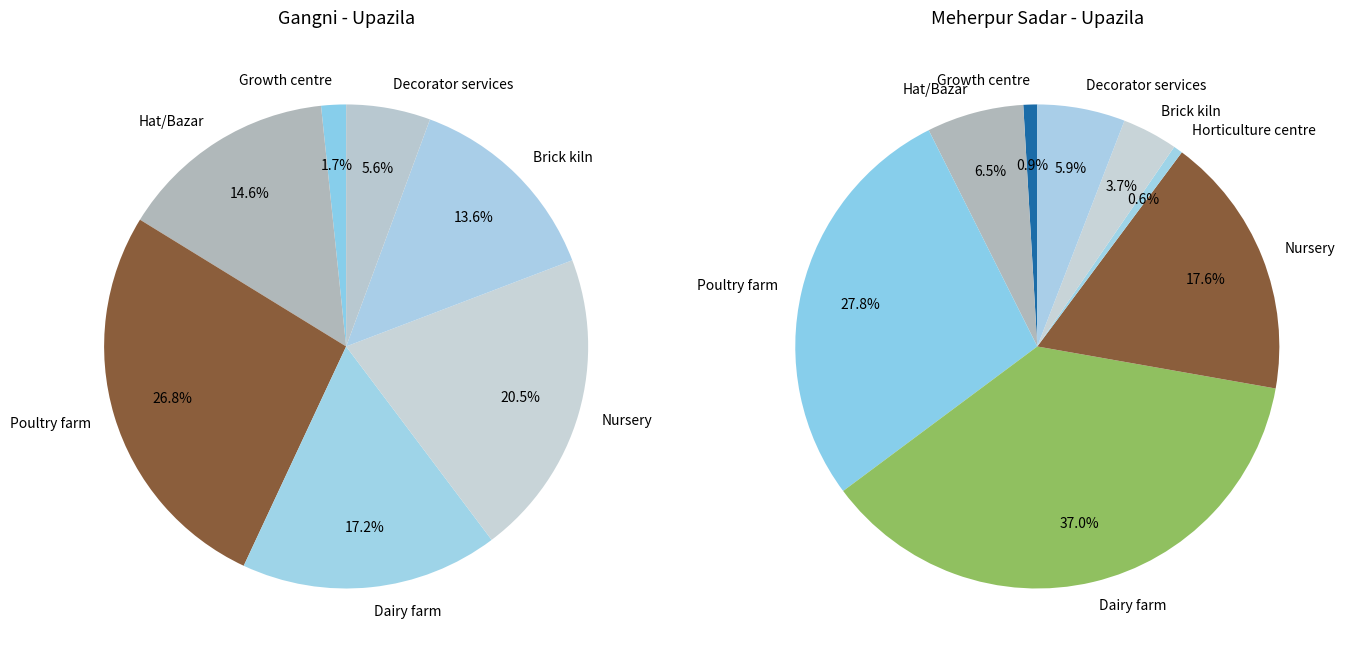

Does any single category account for the majority?

No